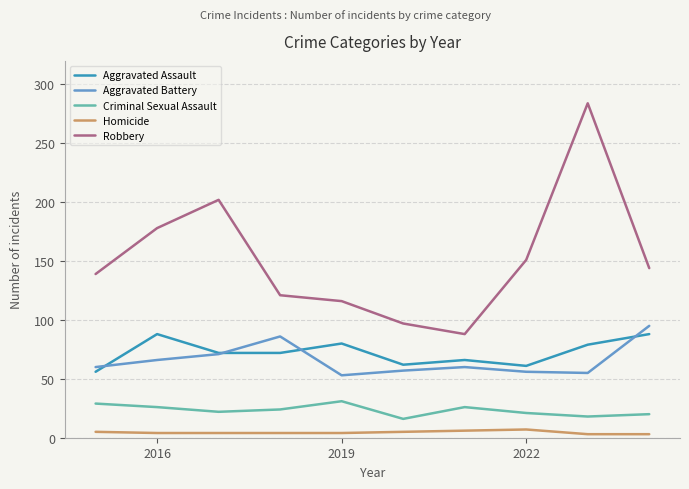

What is the maximum value for Aggravated Assault?

88